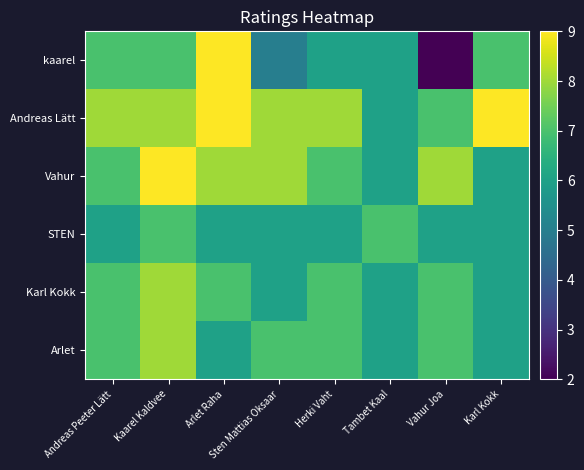

Rank the series at Andreas Peeter Lätt from highest to lowest value.

Andreas Lätt, kaarel, Vahur, Karl Kokk, Arlet, STEN